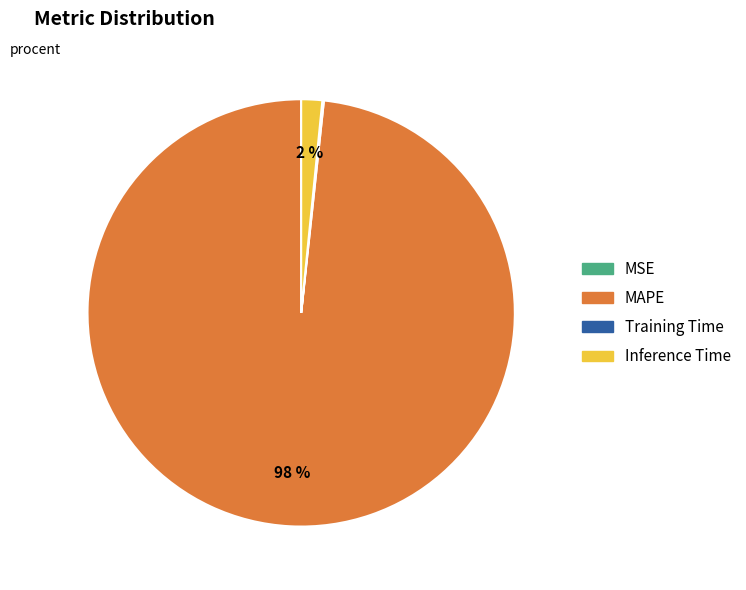

To the nearest percent, what percentage of the pie is Inference Time?

2%